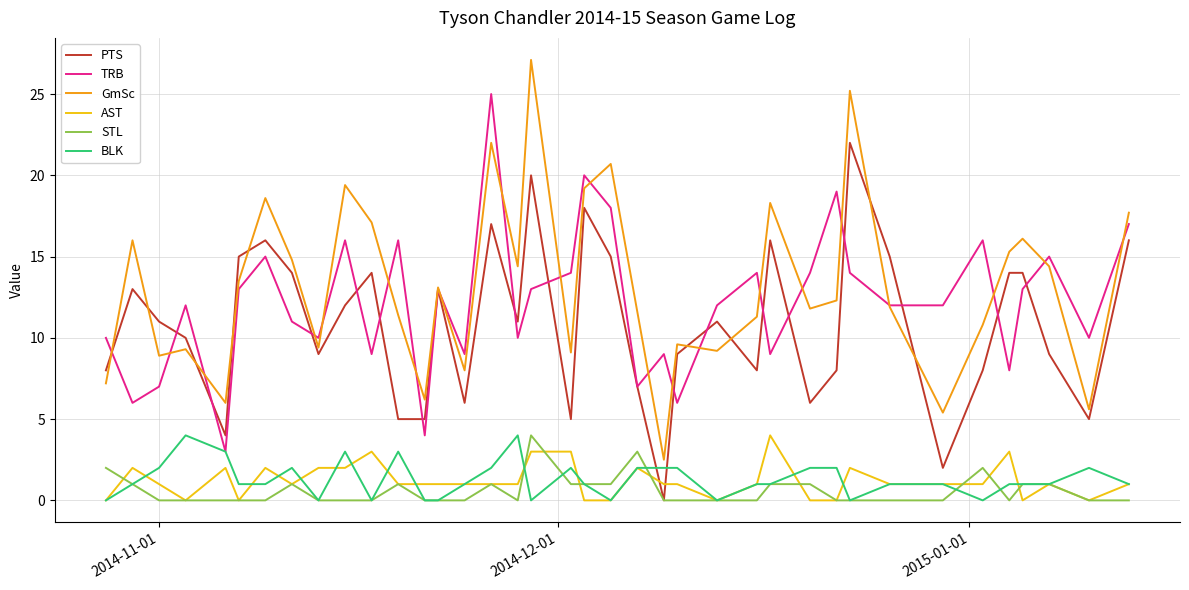

Which series has the largest range (max minus min)?

GmSc